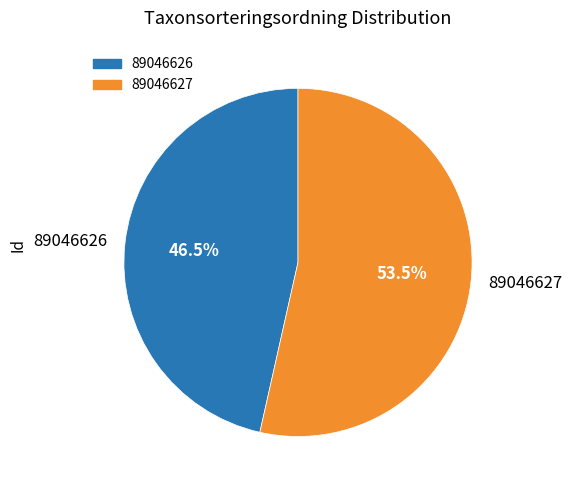

What is the largest slice in the pie chart?

89046627